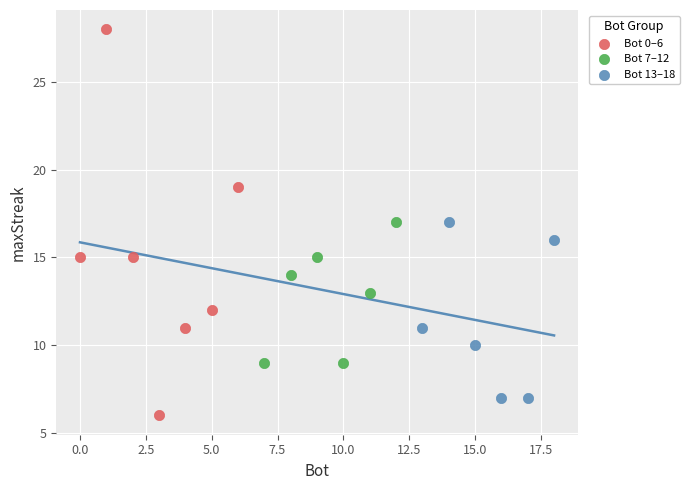

Which series reaches the minimum Y coordinate?

Bot 0–6